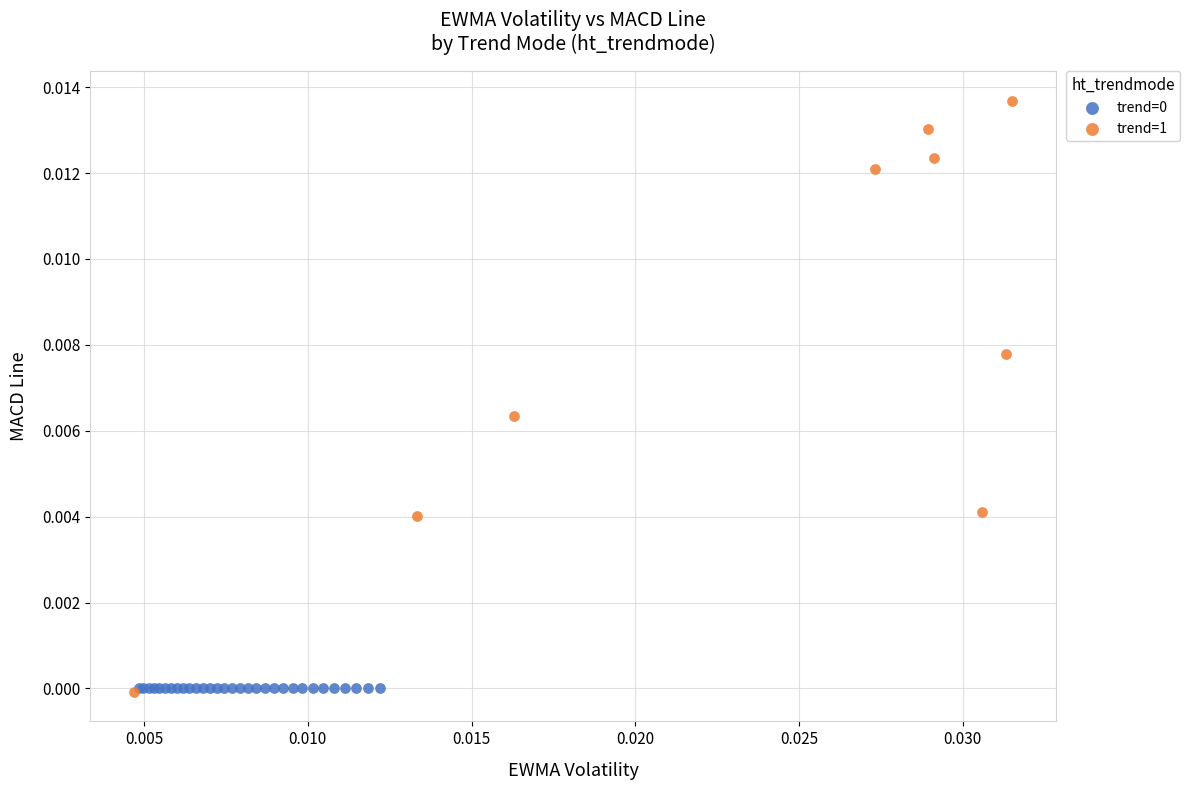

Which series reaches the maximum Y coordinate?

trend=1